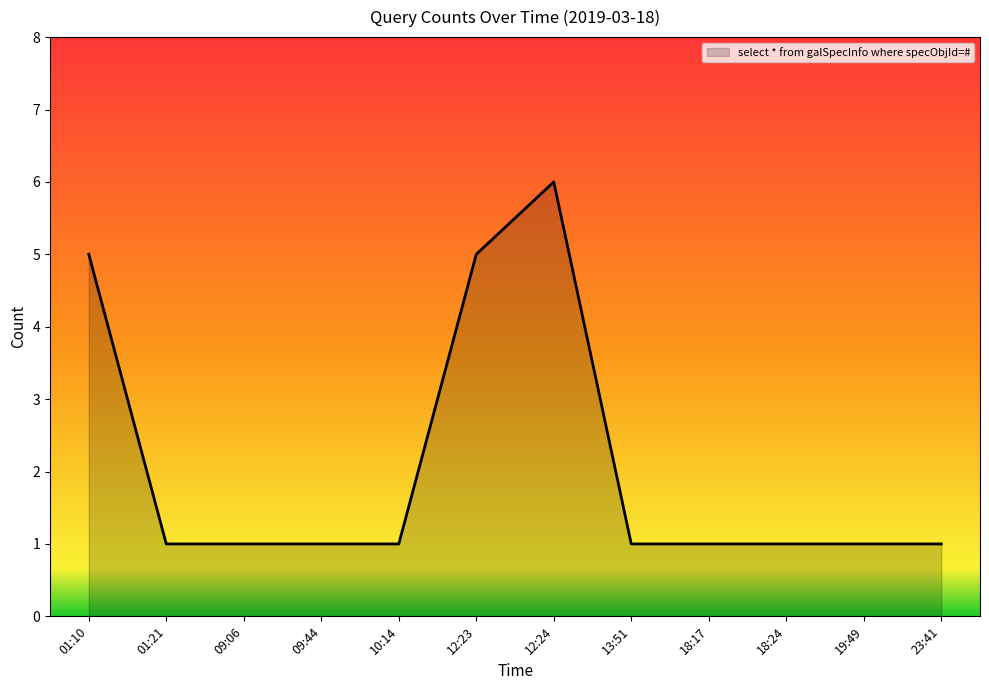

Is it true that the value at 12:23 is 3?

False